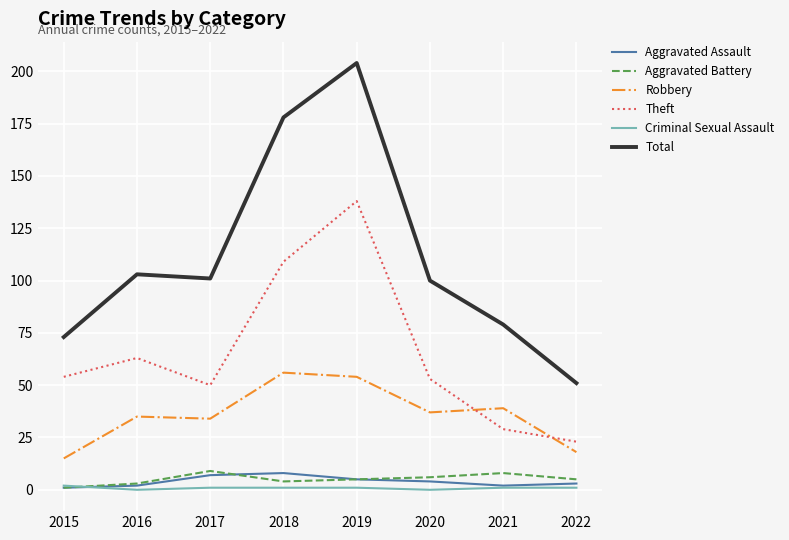

Reading left to right, what are all the values shown in this chart?

Aggravated Assault: 1	2	7	8	5	4	2	3
Aggravated Battery: 1	3	9	4	5	6	8	5
Robbery: 15	35	34	56	54	37	39	18
Theft: 54	63	50	109	138	53	29	23
Criminal Sexual Assault: 2	0	1	1	1	0	1	1
Total: 73	103	101	178	204	100	79	51